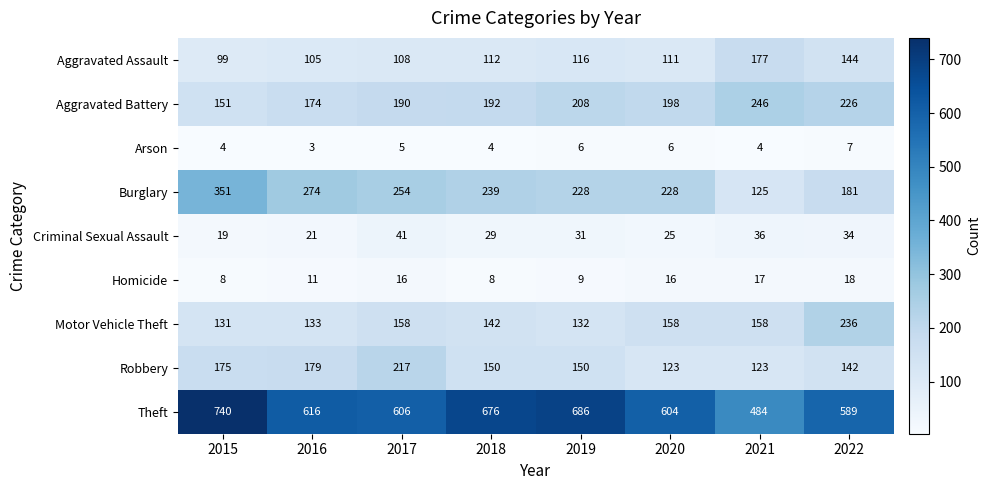

The Motor Vehicle Theft series shows 131 at 2015. True or false?

True